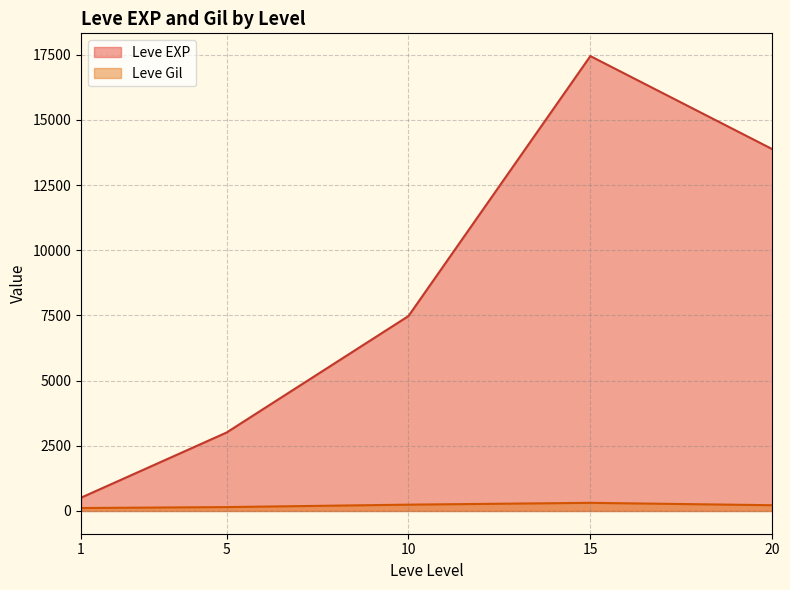

At which label does Leve EXP reach its peak?

15